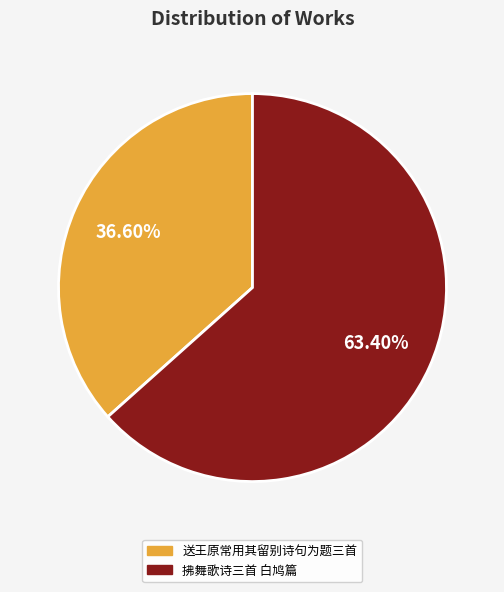

How many slices are in this pie chart?

2